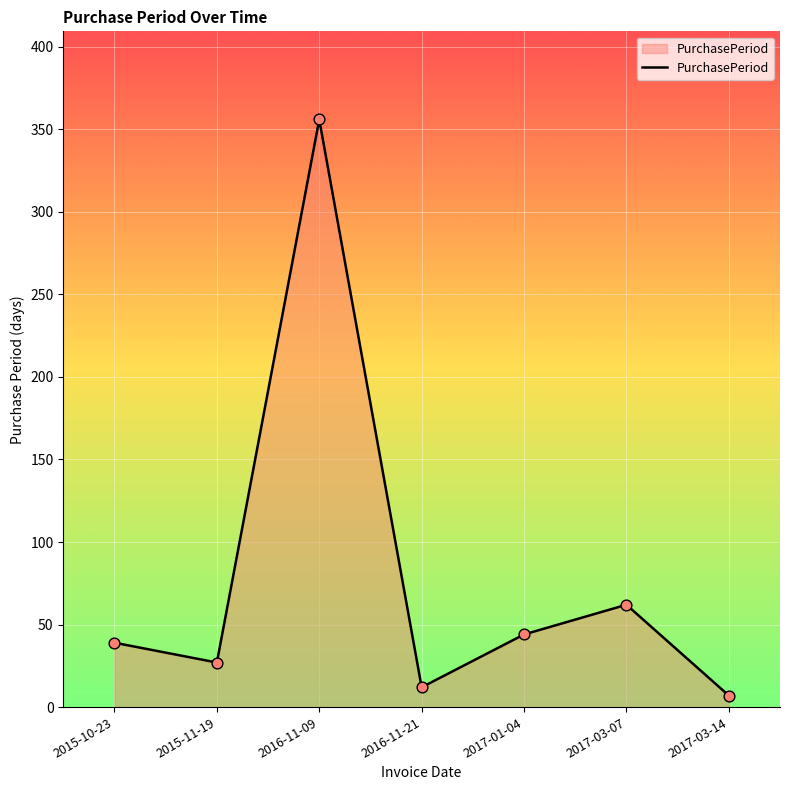

What is the change in value from 2015-10-23 to 2017-03-14?

-32